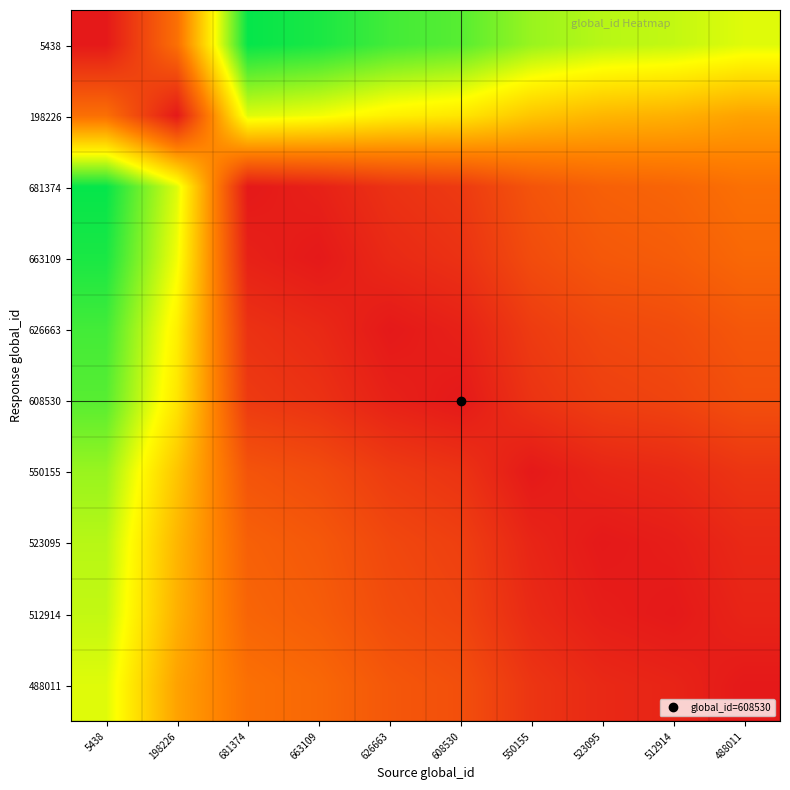

Rank the series at 488011 from lowest to highest value.

488011, 512914, 523095, 550155, 608530, 626663, 663109, 681374, 198226, 5438